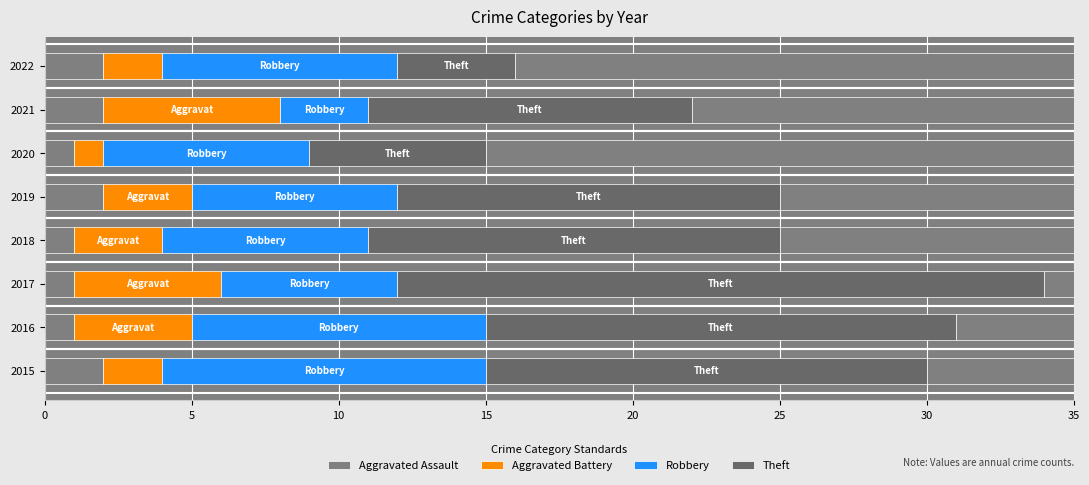

How many data points in Aggravated Assault are less than 2?

4